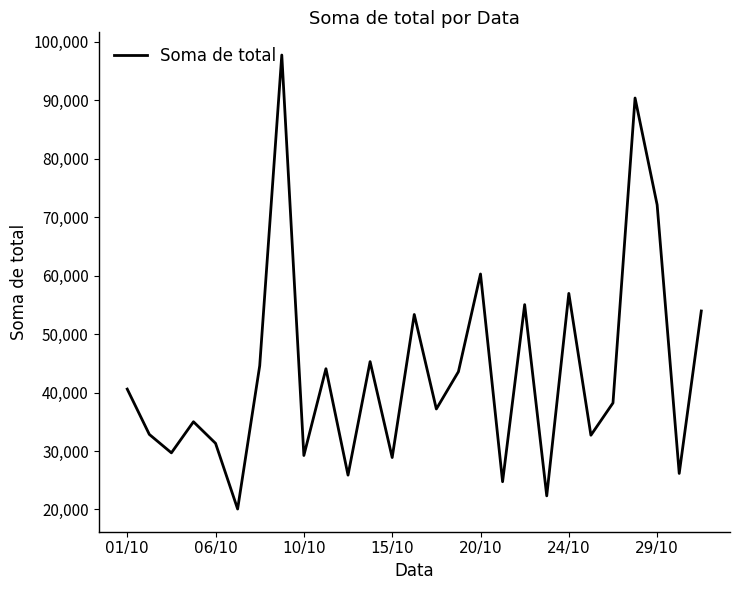

What is the difference between the maximum and minimum values?

77654.2